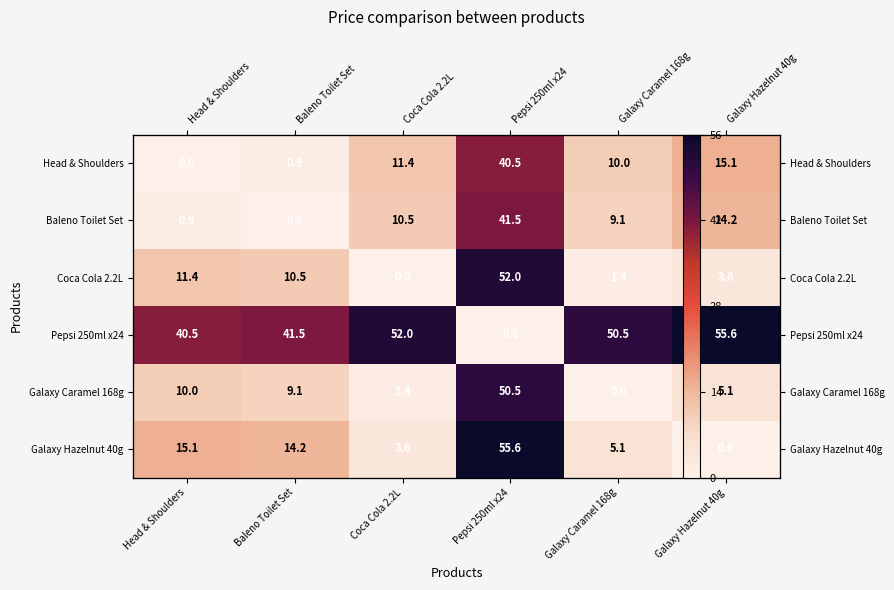

How many values in Baleno Toilet Set are above zero?

5